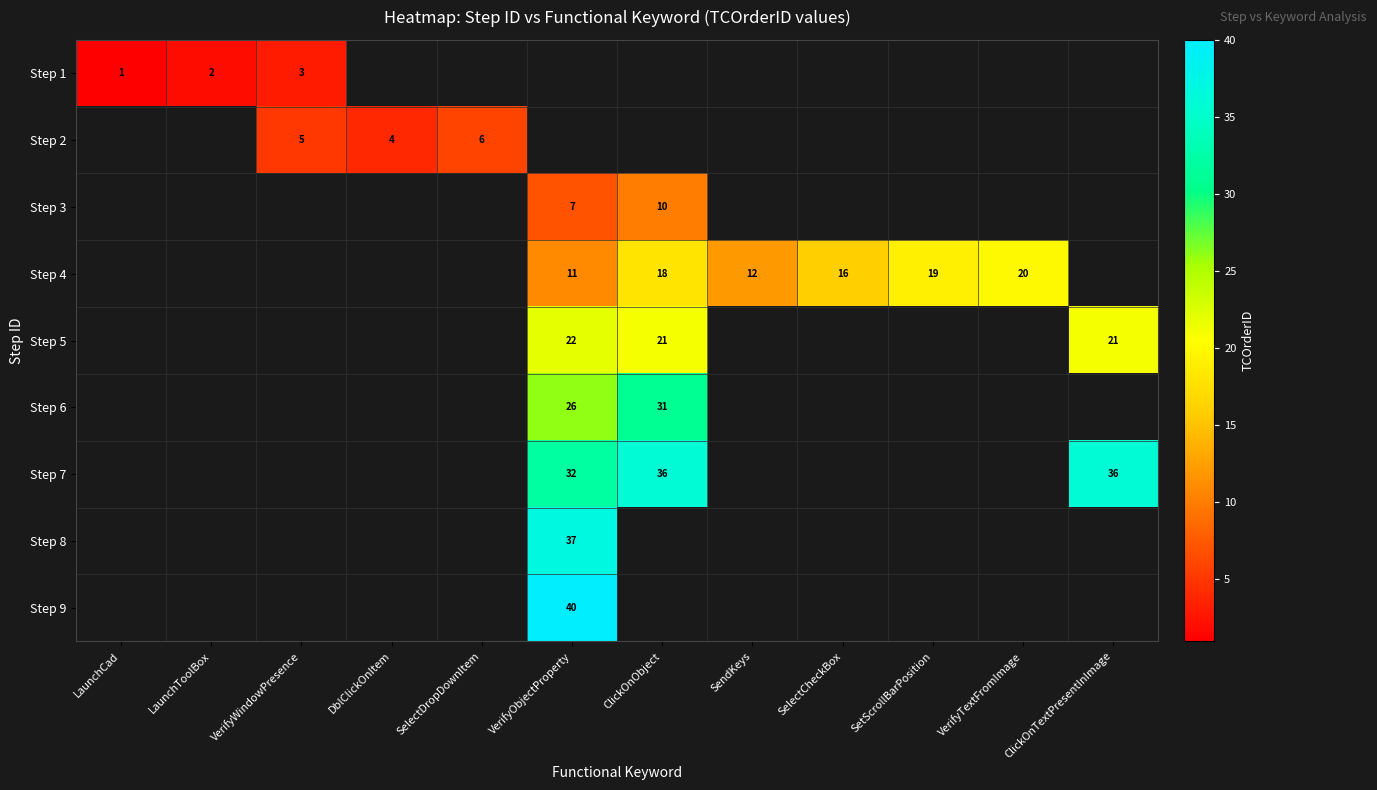

At which category does the chart reach its peak across all series?

VerifyObjectProperty